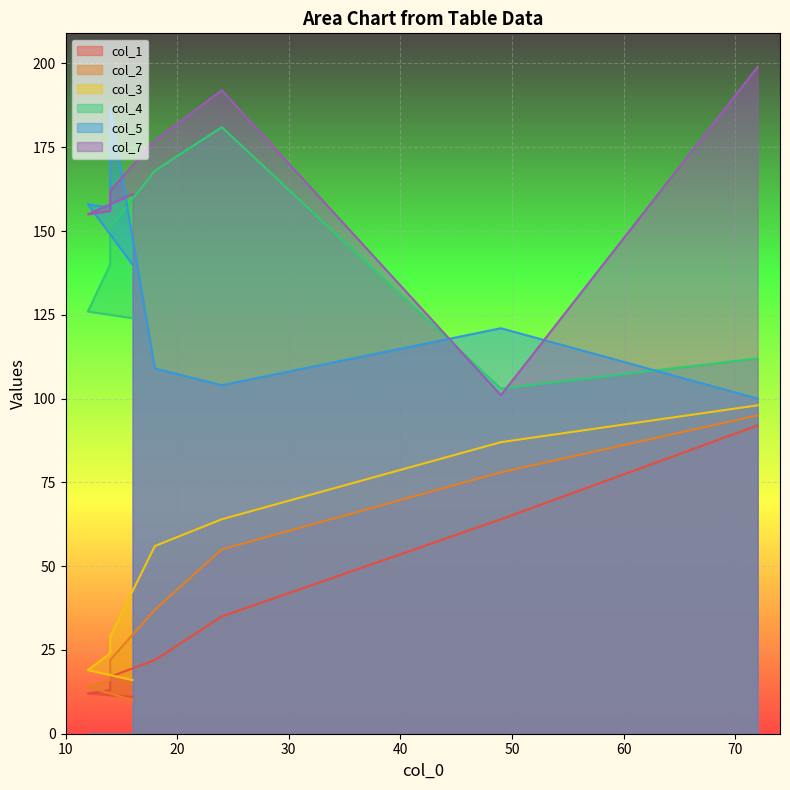

What is the minimum value shown in the chart?

10